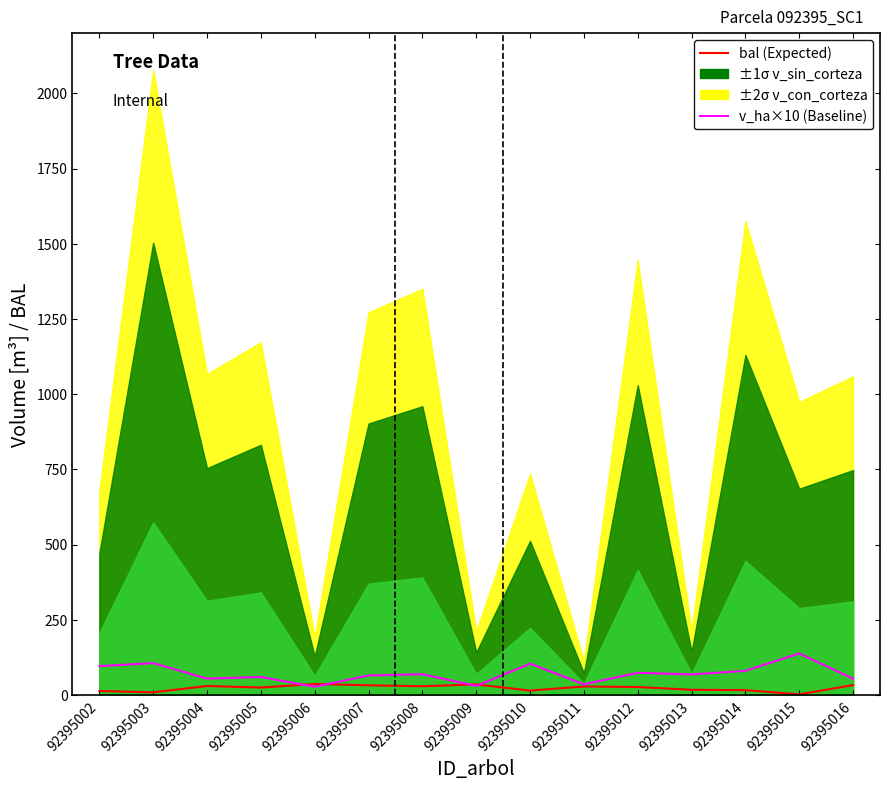

What is the total value across all series at 92395005?

84.3